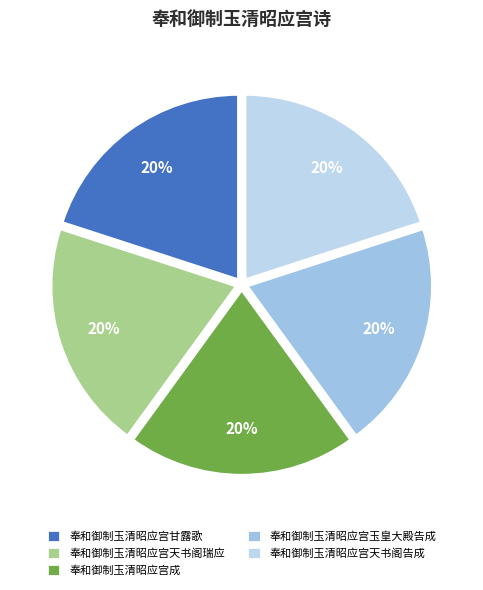

To the nearest percent, what percentage of the pie is 奉和御制玉清昭应宫天书阁告成?

20%